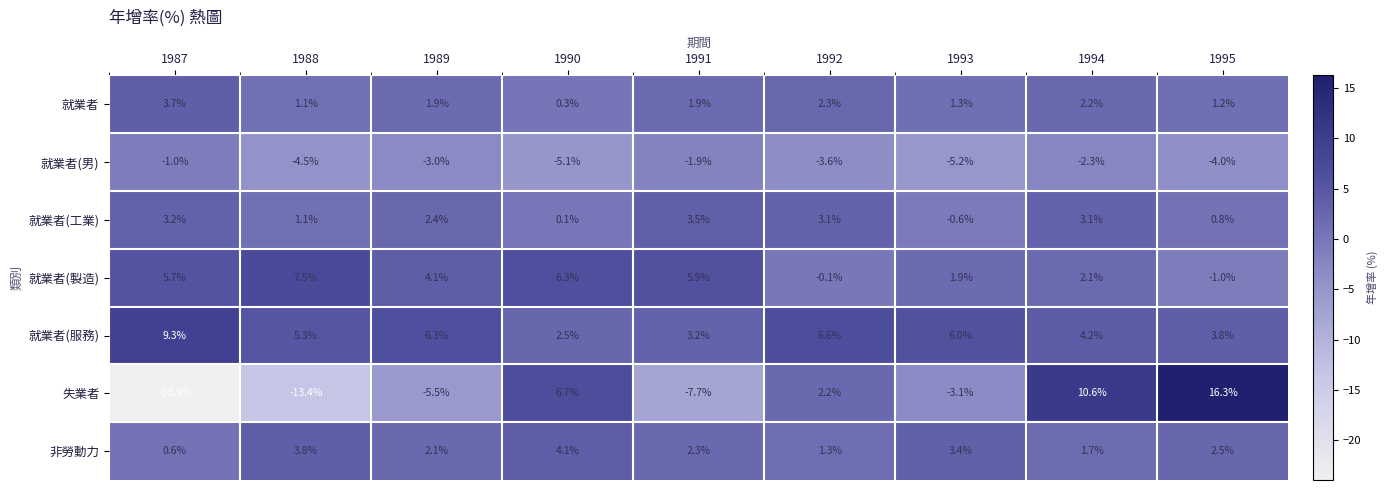

At which label is 就業者(男) closest to -3?

1989